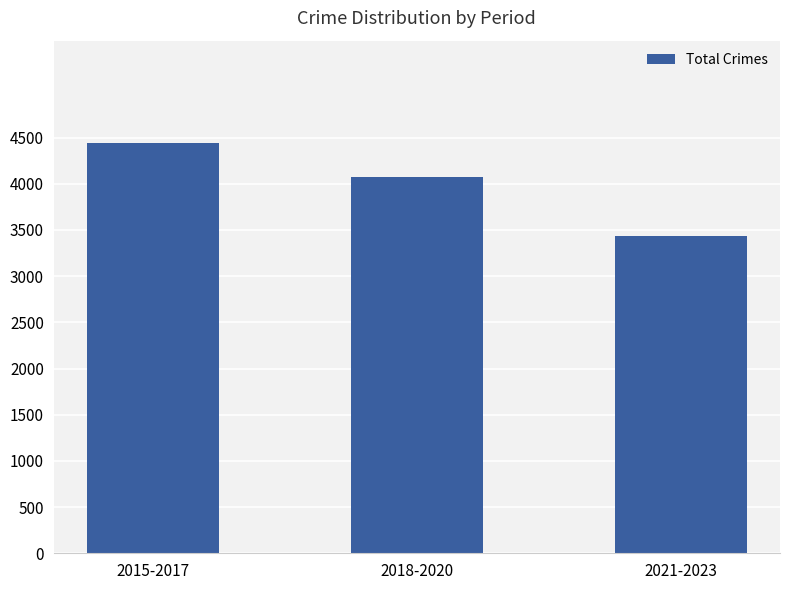

How many categories are shown in the chart?

3